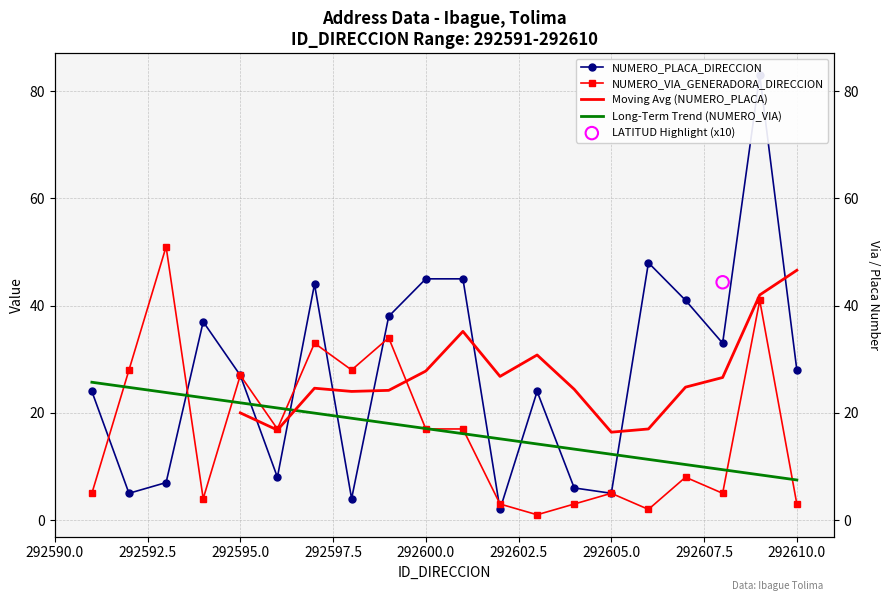

What is the total value across all series at 292604?

9